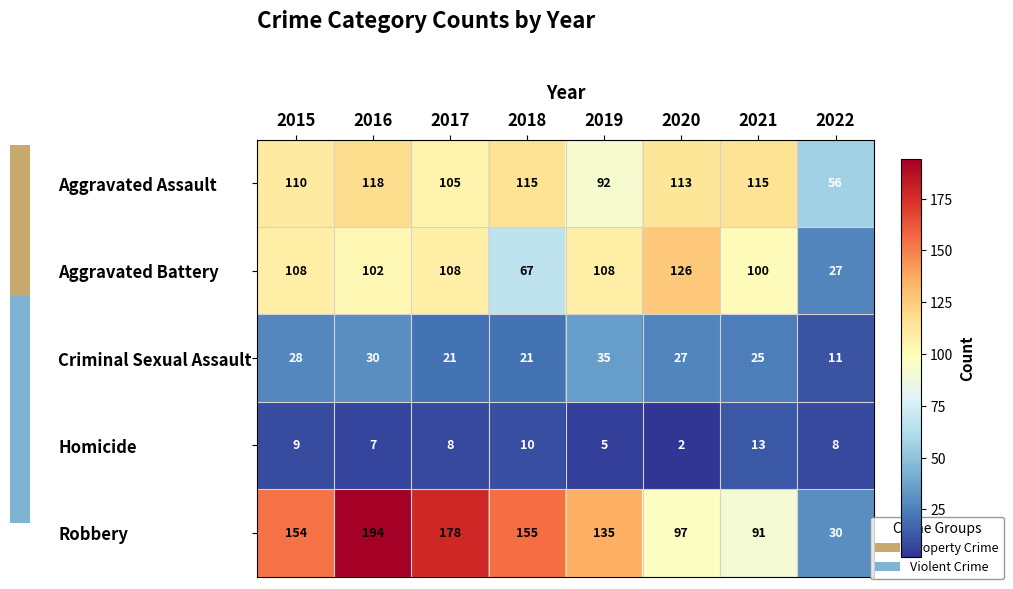

Which series has the widest spread of values?

Robbery